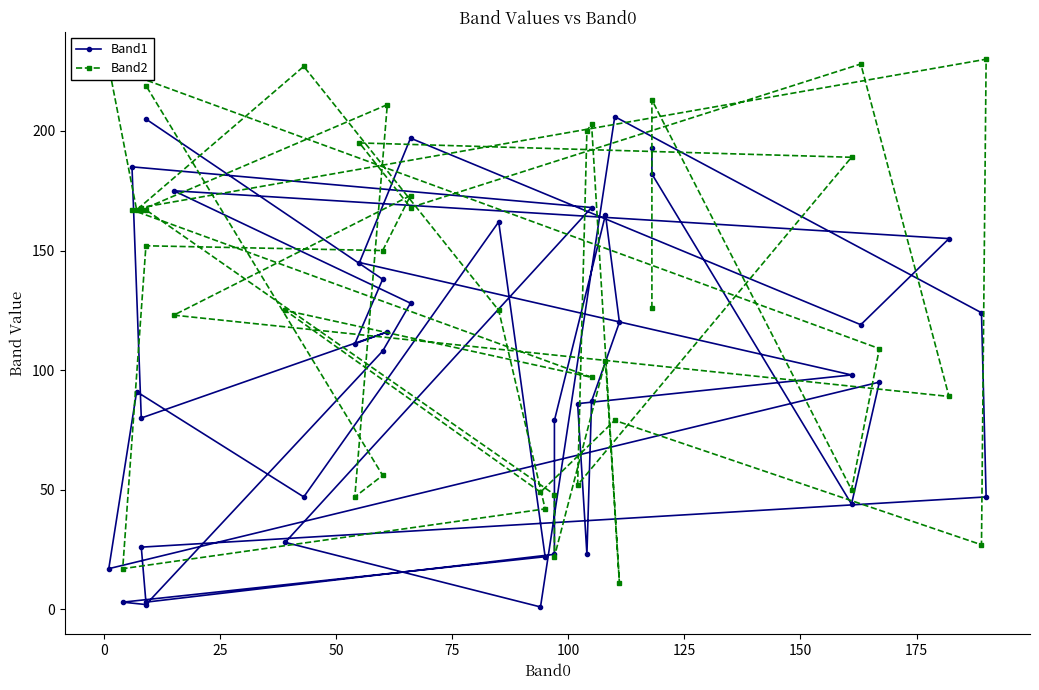

What is the difference between the maximum and second lowest values in the Band2 series?

213